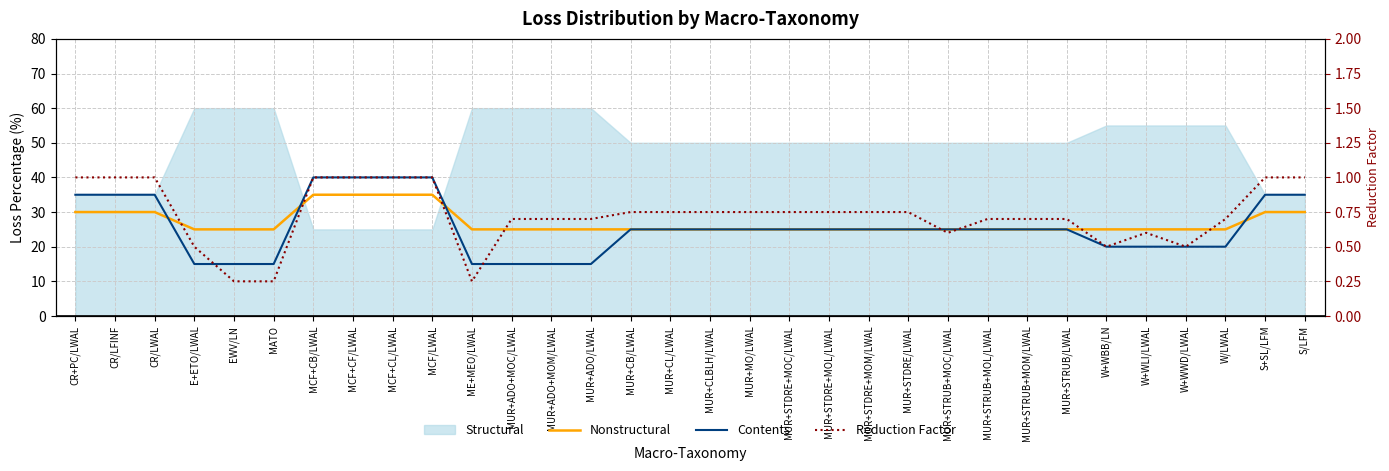

At how many categories does at least one series exceed 16?

32